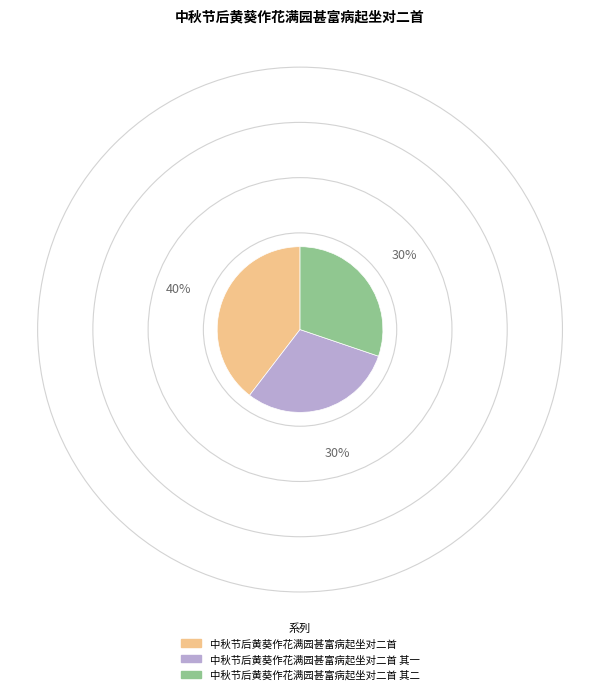

What is the ratio of the value at 中秋节后黄葵作花满园甚富病起坐对二首 to the value at 中秋节后黄葵作花满园甚富病起坐对二首 其二?

1.3